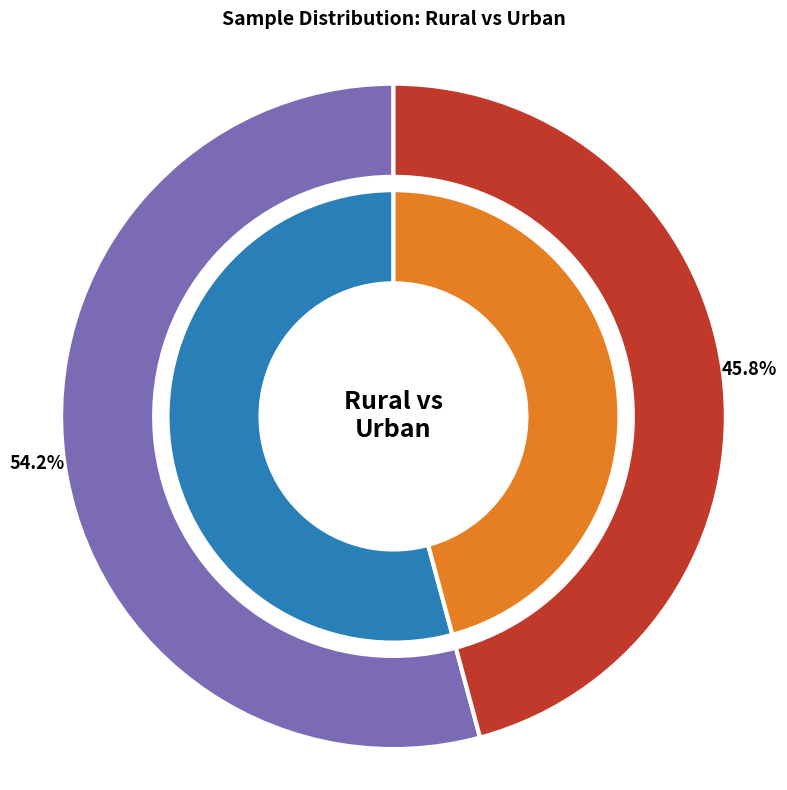

Between Urban and Rural, which is larger?

Rural